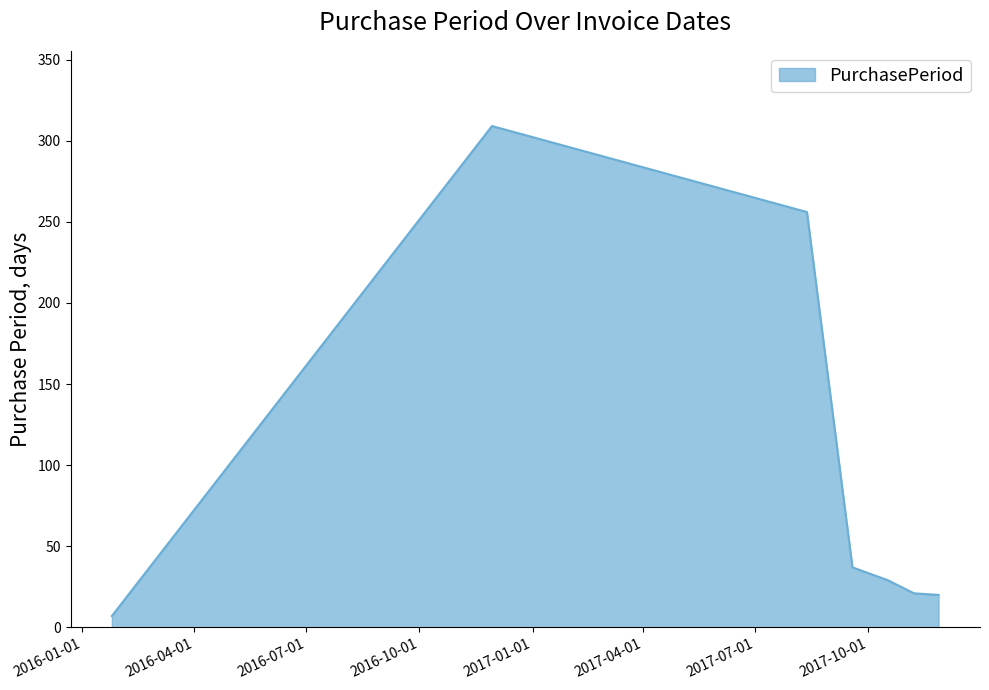

What is the maximum value shown in the chart?

309